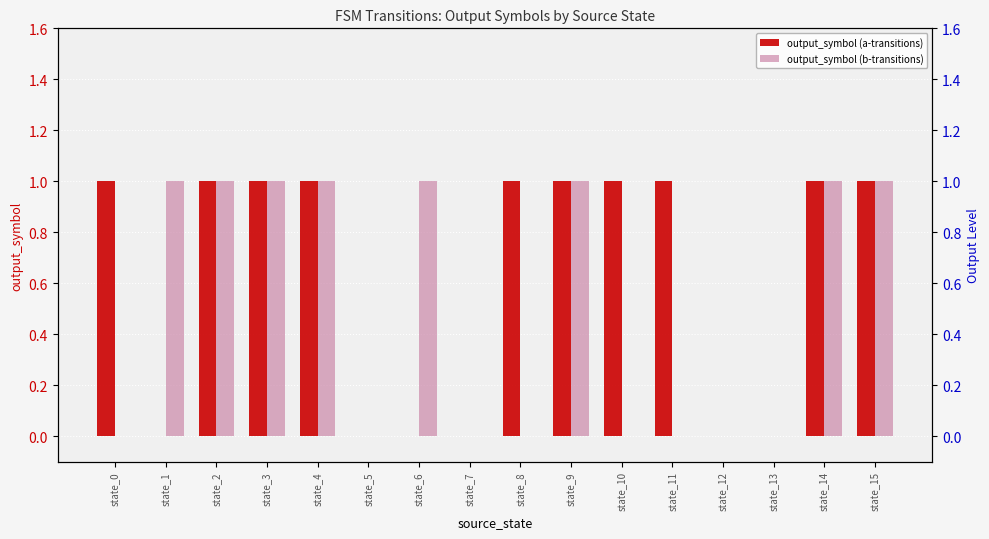

What is the difference between the highest and lowest values at state_0?

1